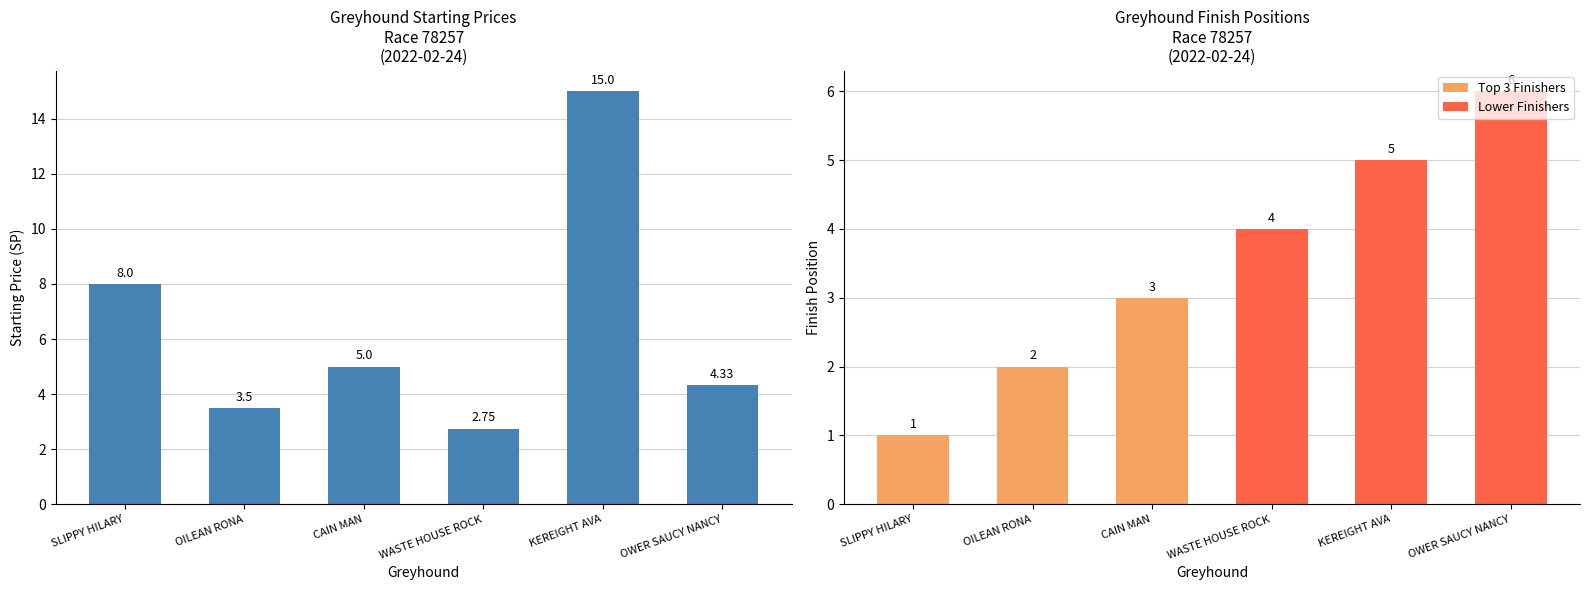

What position from the right is CAIN MAN?

4